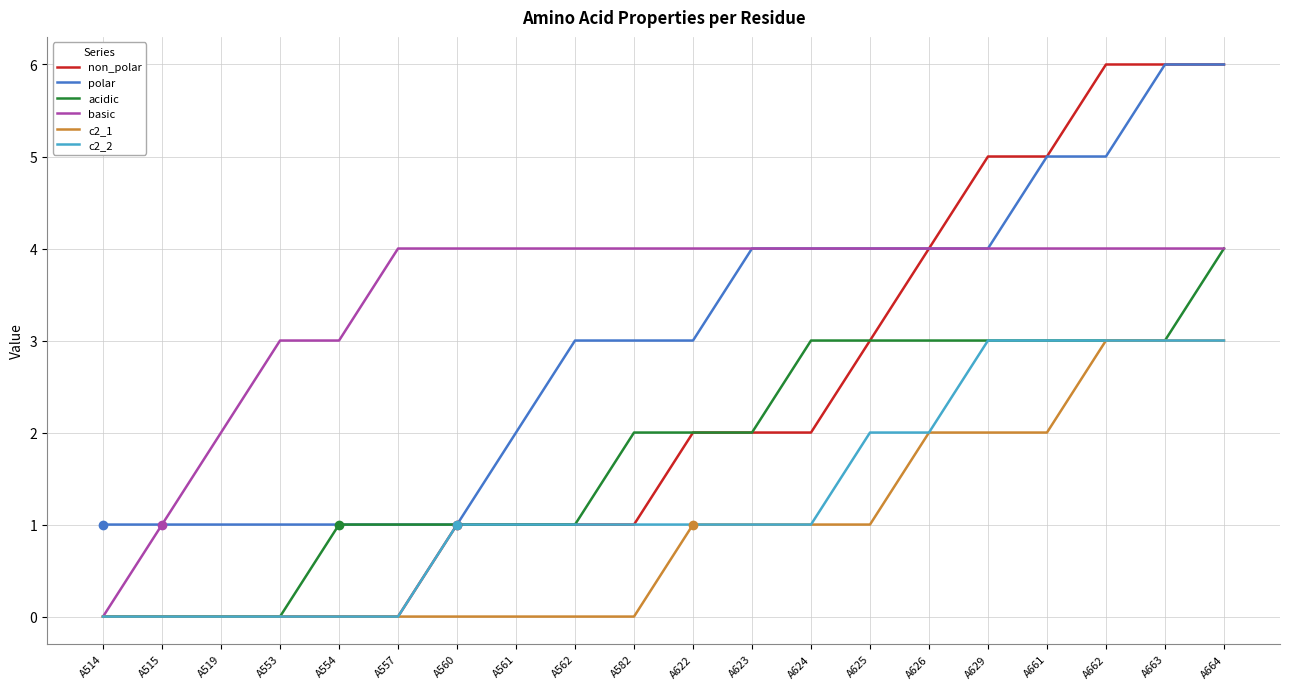

What is the sum of all polar values?

60